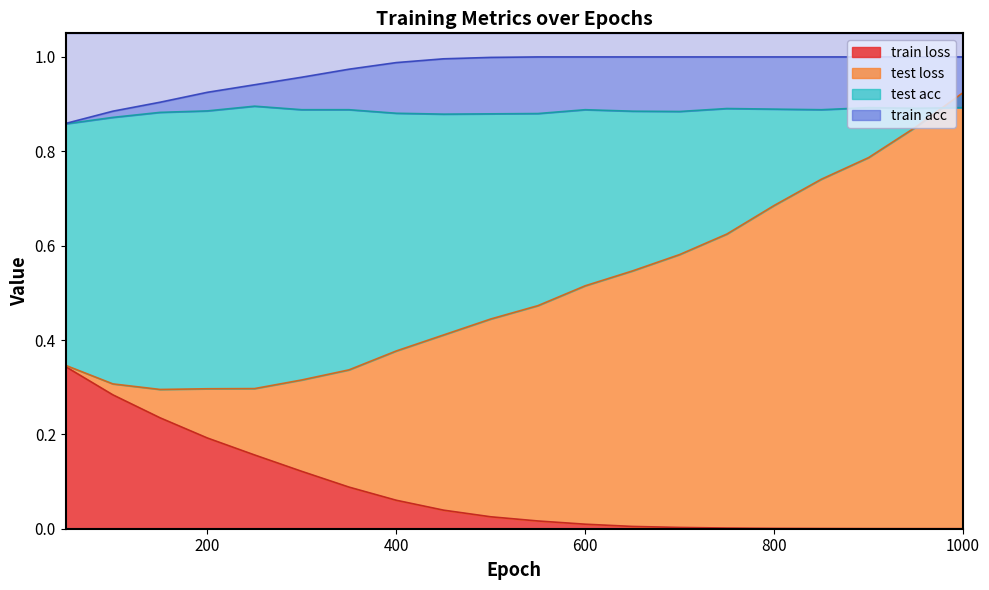

The value of train loss at 400 is 0.0. True or false?

False